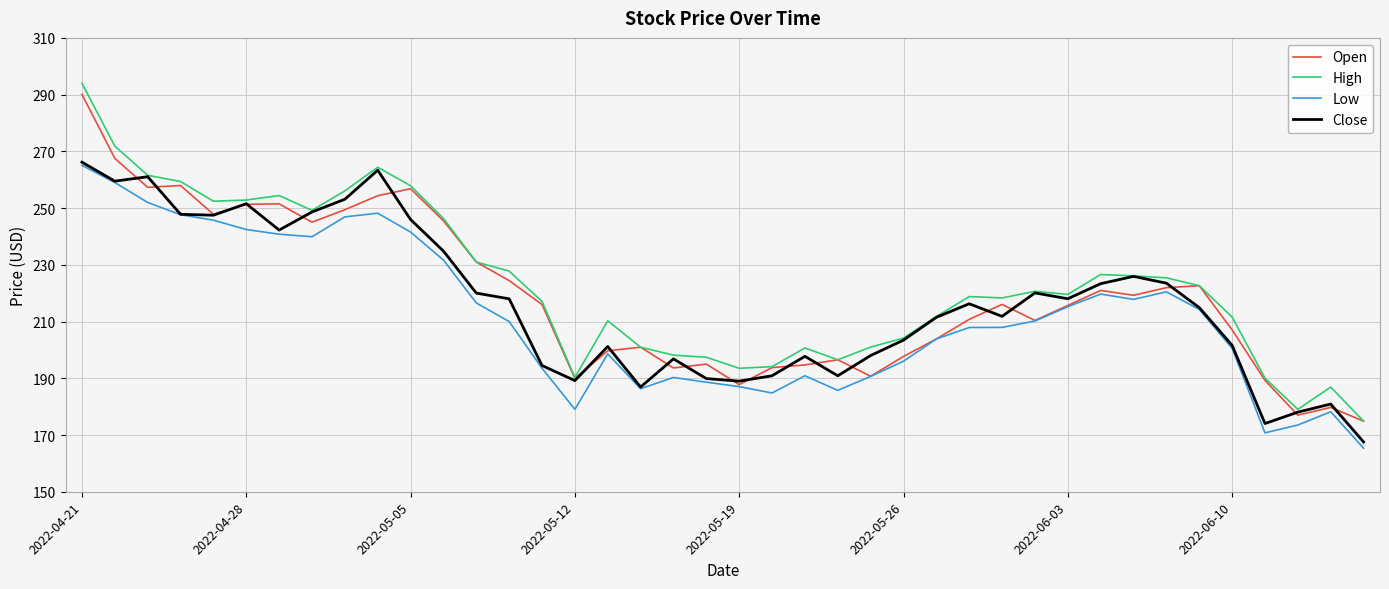

What is the lowest value of the Close series?

167.6